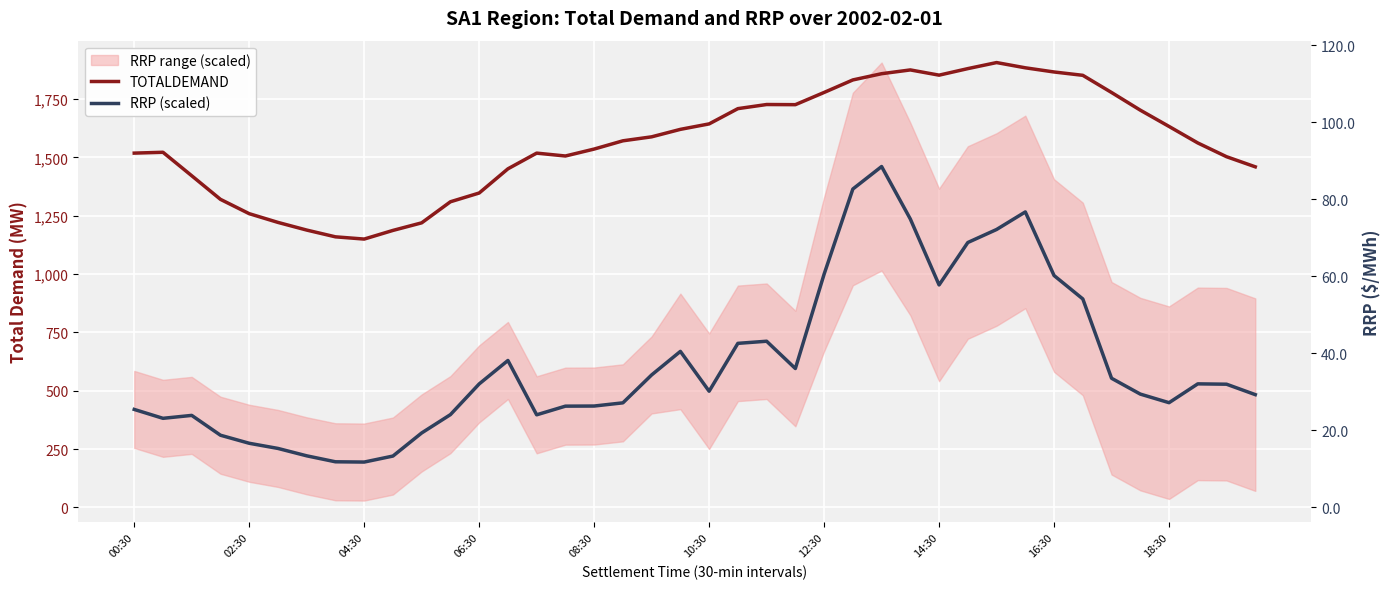

Between 14:30 and 31, which series saw the biggest shift?

RRP (scaled)